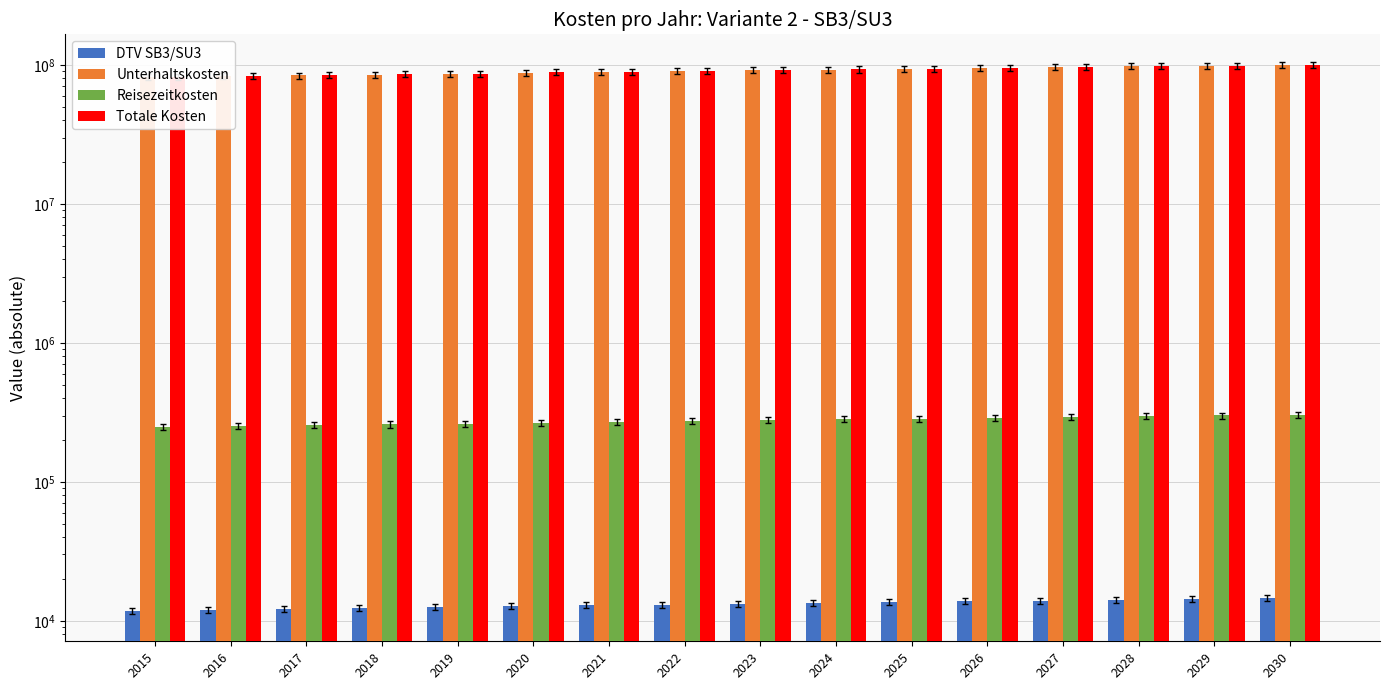

What is the difference between the second highest and minimum values in the DTV SB3/SU3 series?

2515.5